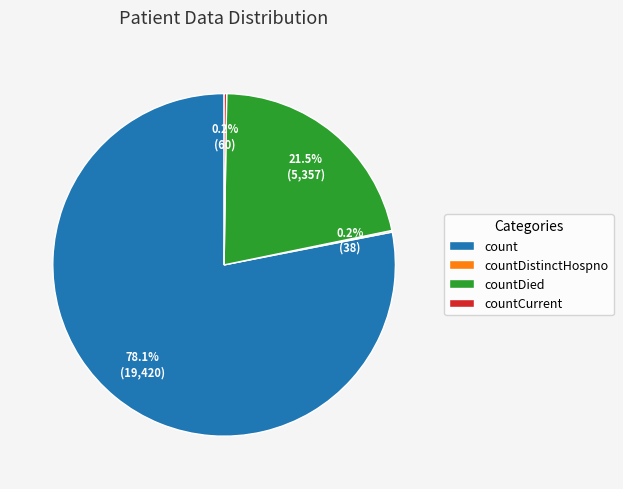

Which category accounts for the majority?

count